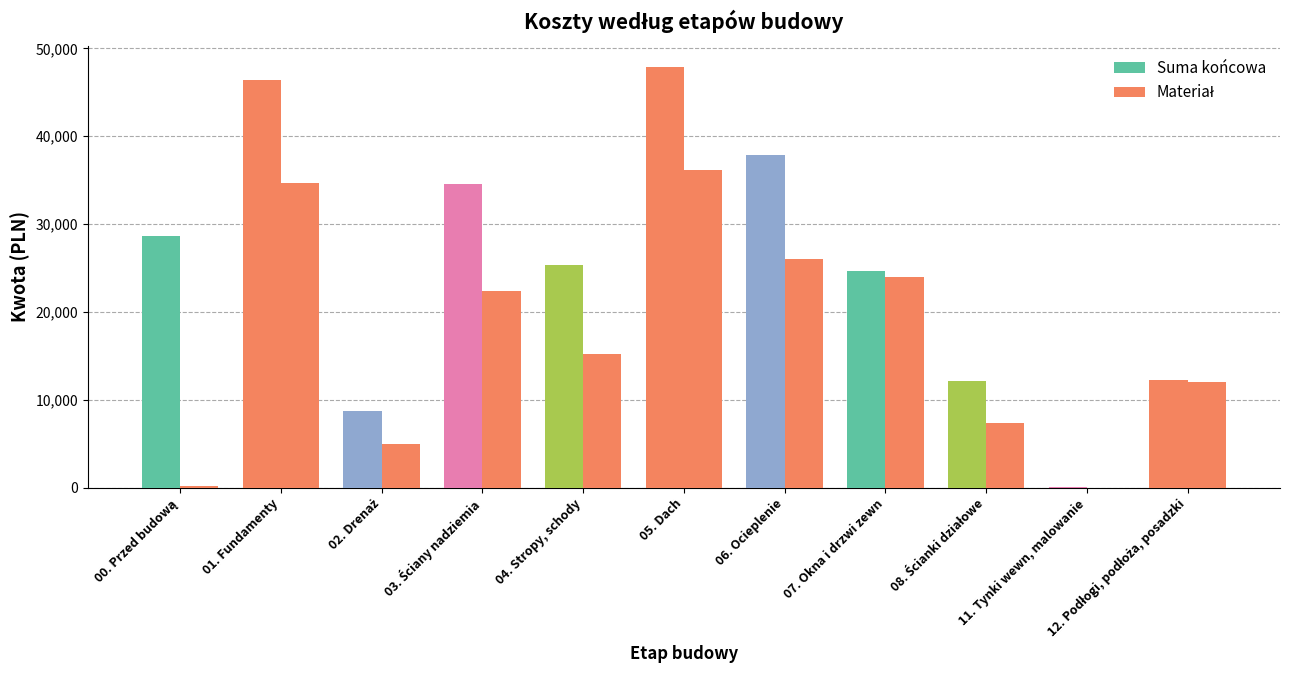

Does the chart contain stacked bars?

No